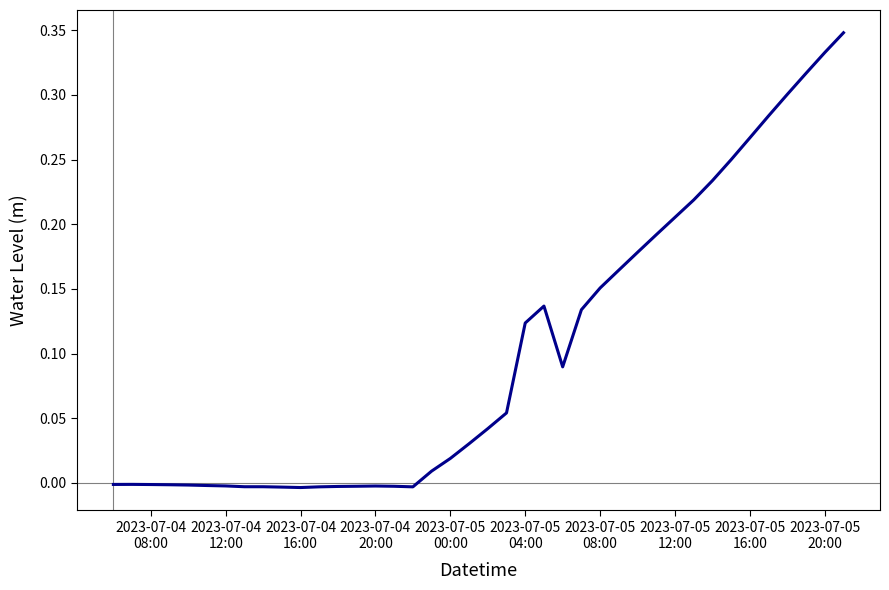

What is the average value?

0.1